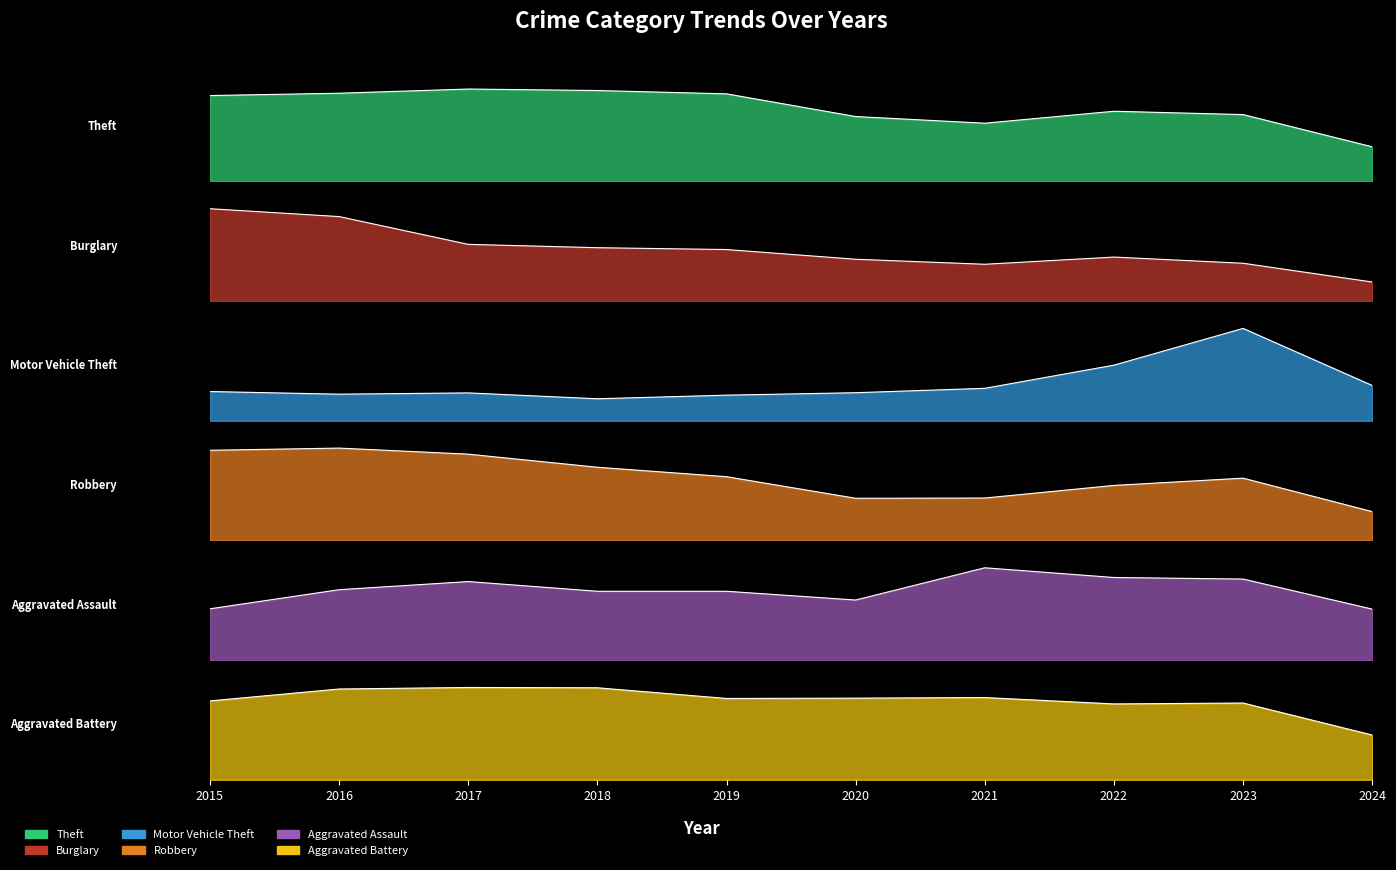

Reading left to right, extract all data points from this chart.

Theft: 2015=1263	2016=1297	2017=1359	2018=1337	2019=1288	2020=954	2021=856	2022=1032	2023=983	2024=509
Burglary: 2015=552	2016=505	2017=339	2018=319	2019=308	2020=250	2021=220	2022=263	2023=226	2024=114
Motor Vehicle Theft: 2015=299	2016=272	2017=285	2018=225	2019=262	2020=287	2021=332	2022=569	2023=945	2024=361
Robbery: 2015=372	2016=381	2017=356	2018=302	2019=263	2020=174	2021=175	2022=227	2023=257	2024=119
Aggravated Assault: 2015=164	2016=225	2017=251	2018=220	2019=220	2020=192	2021=295	2022=264	2023=259	2024=163
Aggravated Battery: 2015=259	2016=298	2017=303	2018=302	2019=267	2020=268	2021=270	2022=249	2023=252	2024=147